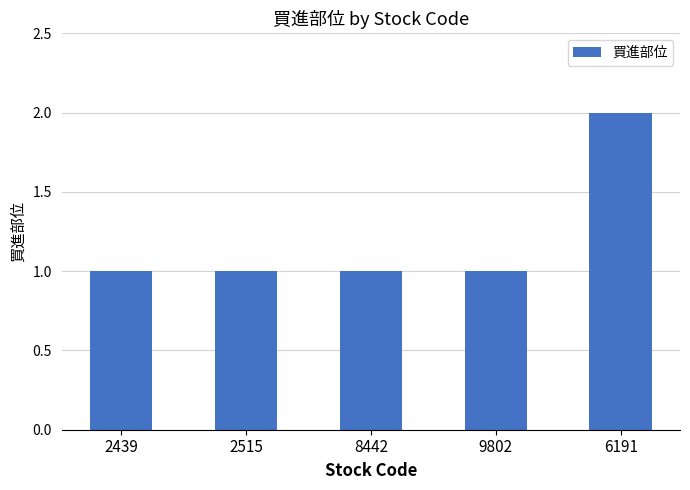

What is the ratio of the value at 6191 to the value at 2515?

2.0